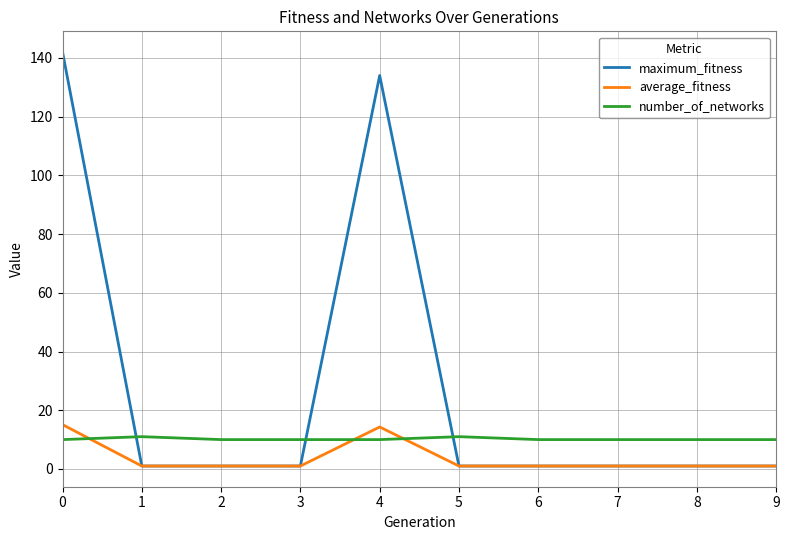

Is the value of number_of_networks at 1 greater than the value of average_fitness at 6?

Yes